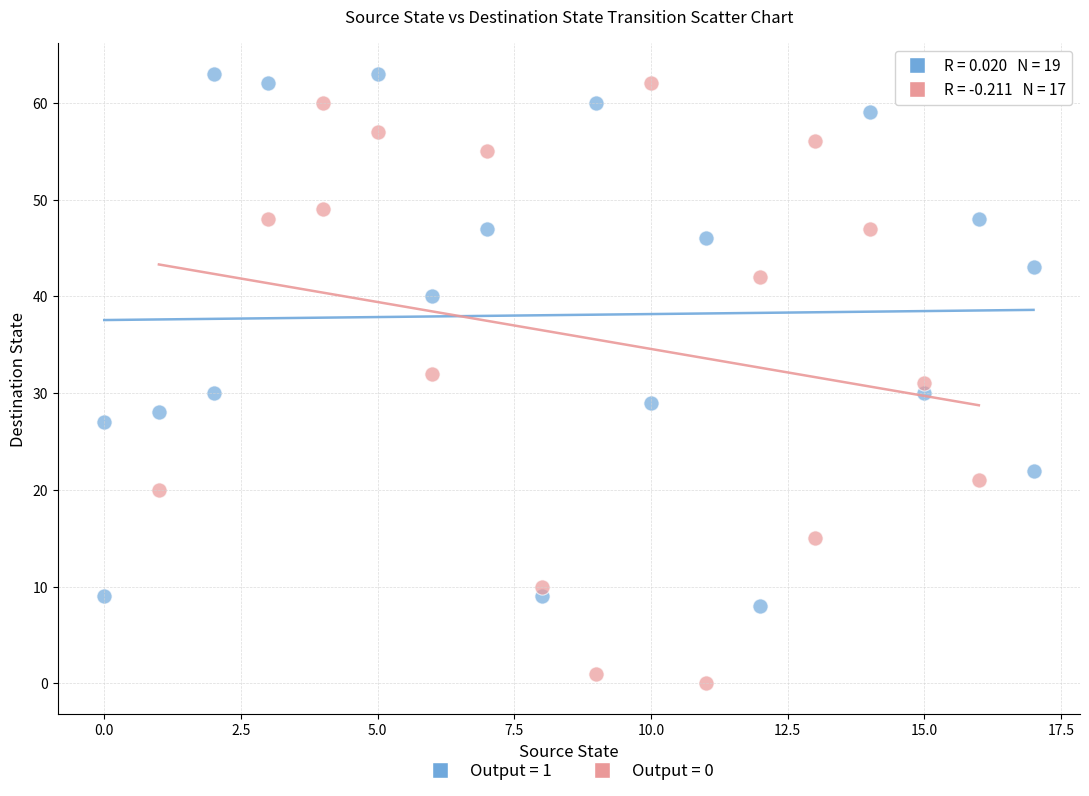

Which series contains the lowest Y value?

Output = 0